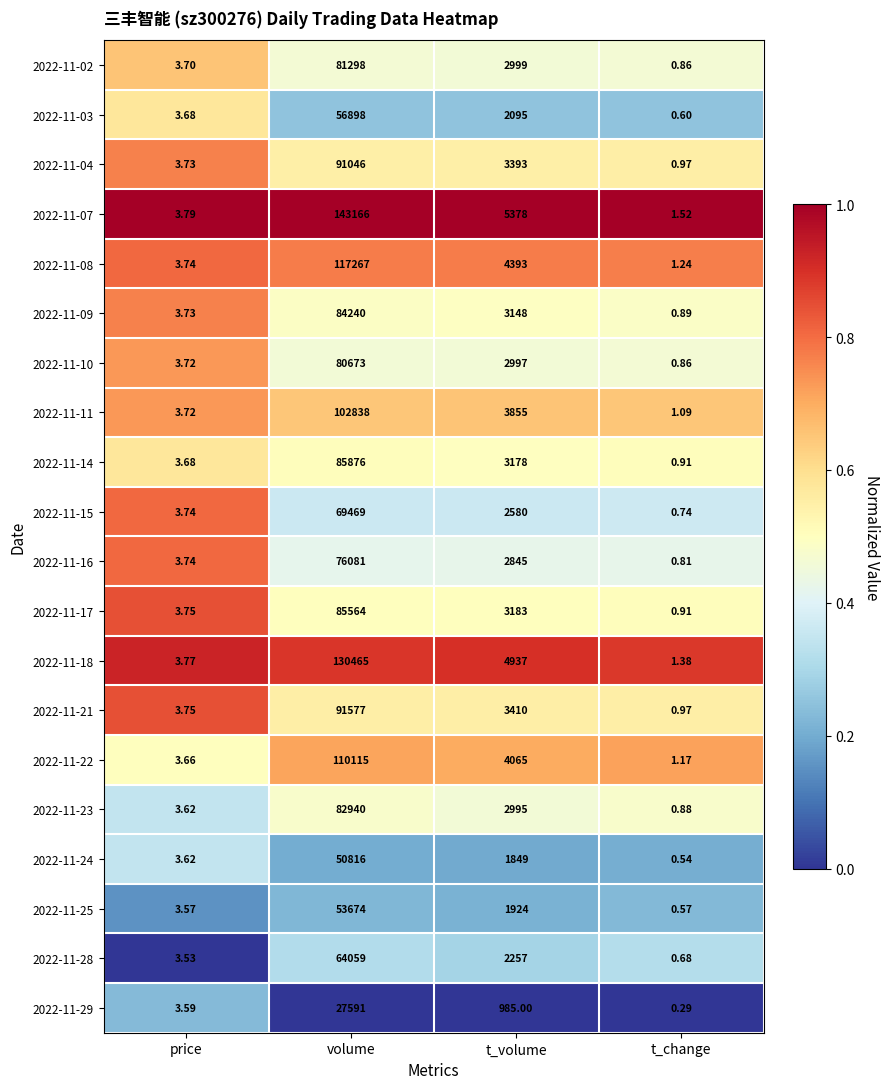

Count the number of data series in this chart.

20